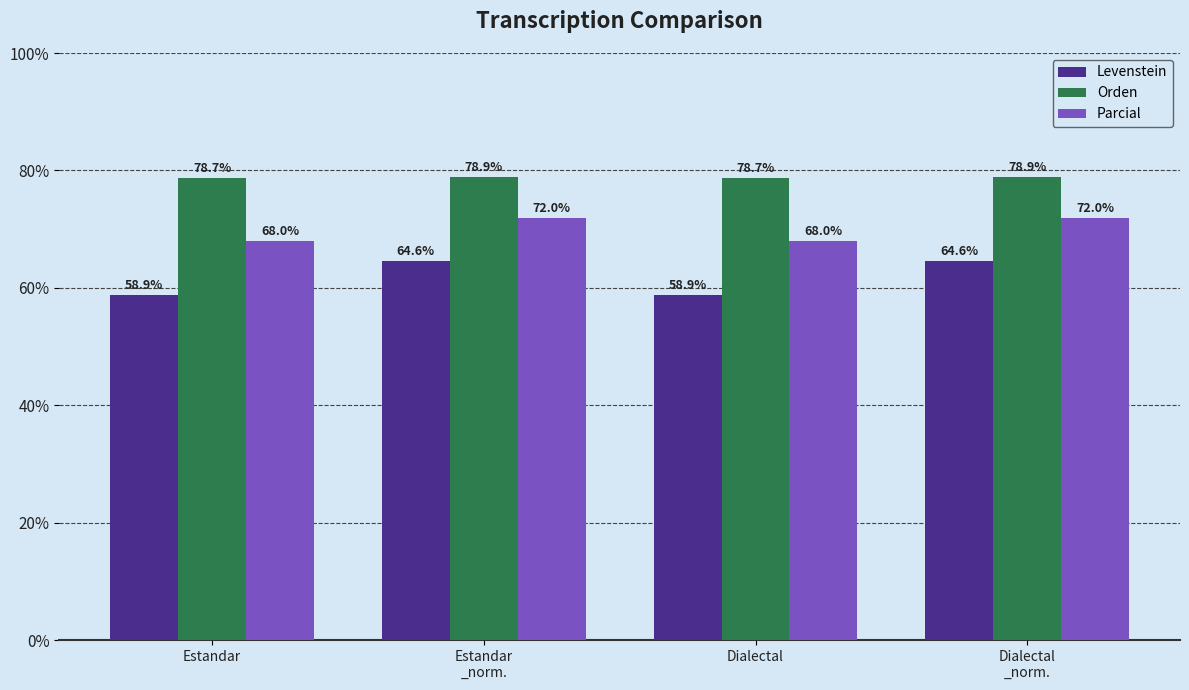

Which series has the largest range (max minus min)?

Levenstein